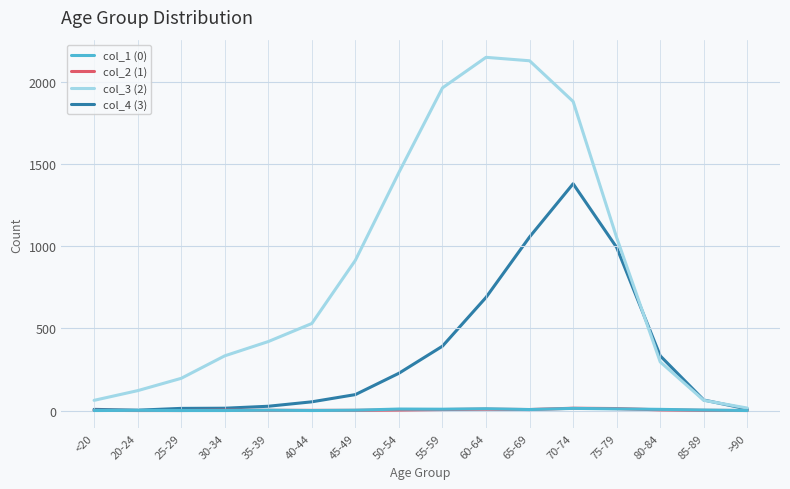

Which series has the largest total across all categories?

col_3 (2)